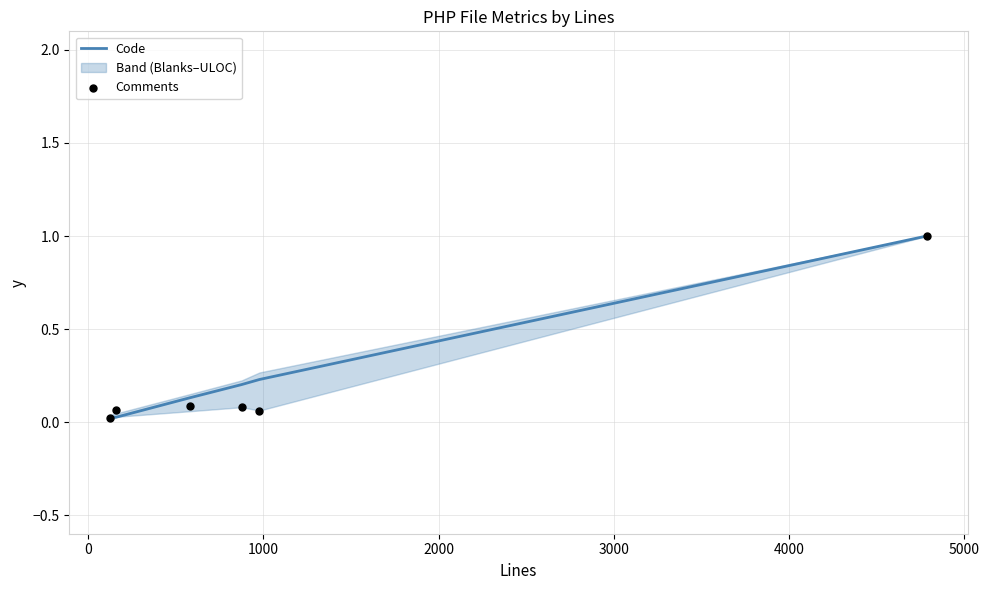

Which series contains the highest Y value?

Code